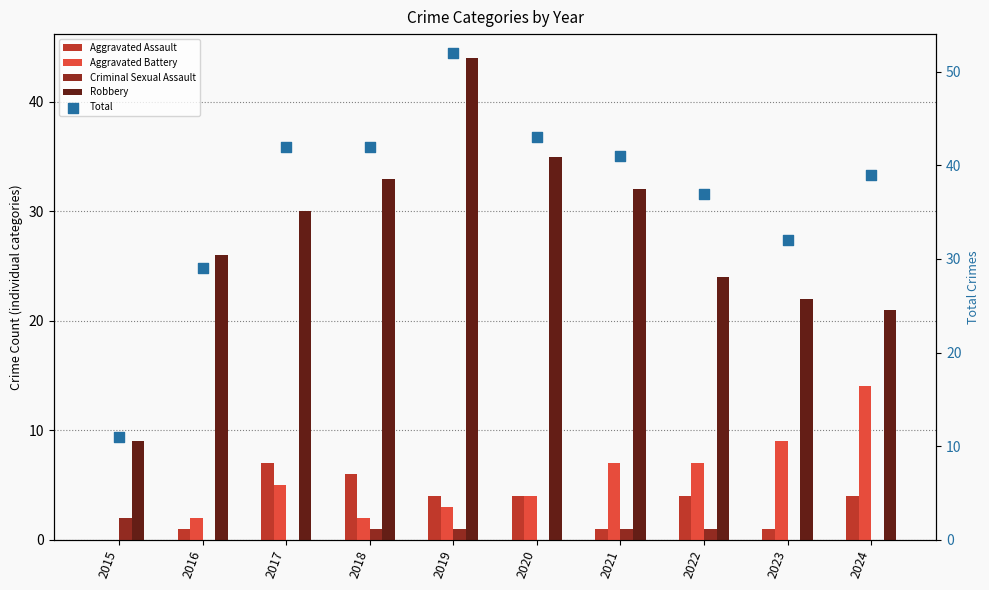

Which series has the widest spread of Y values?

Total